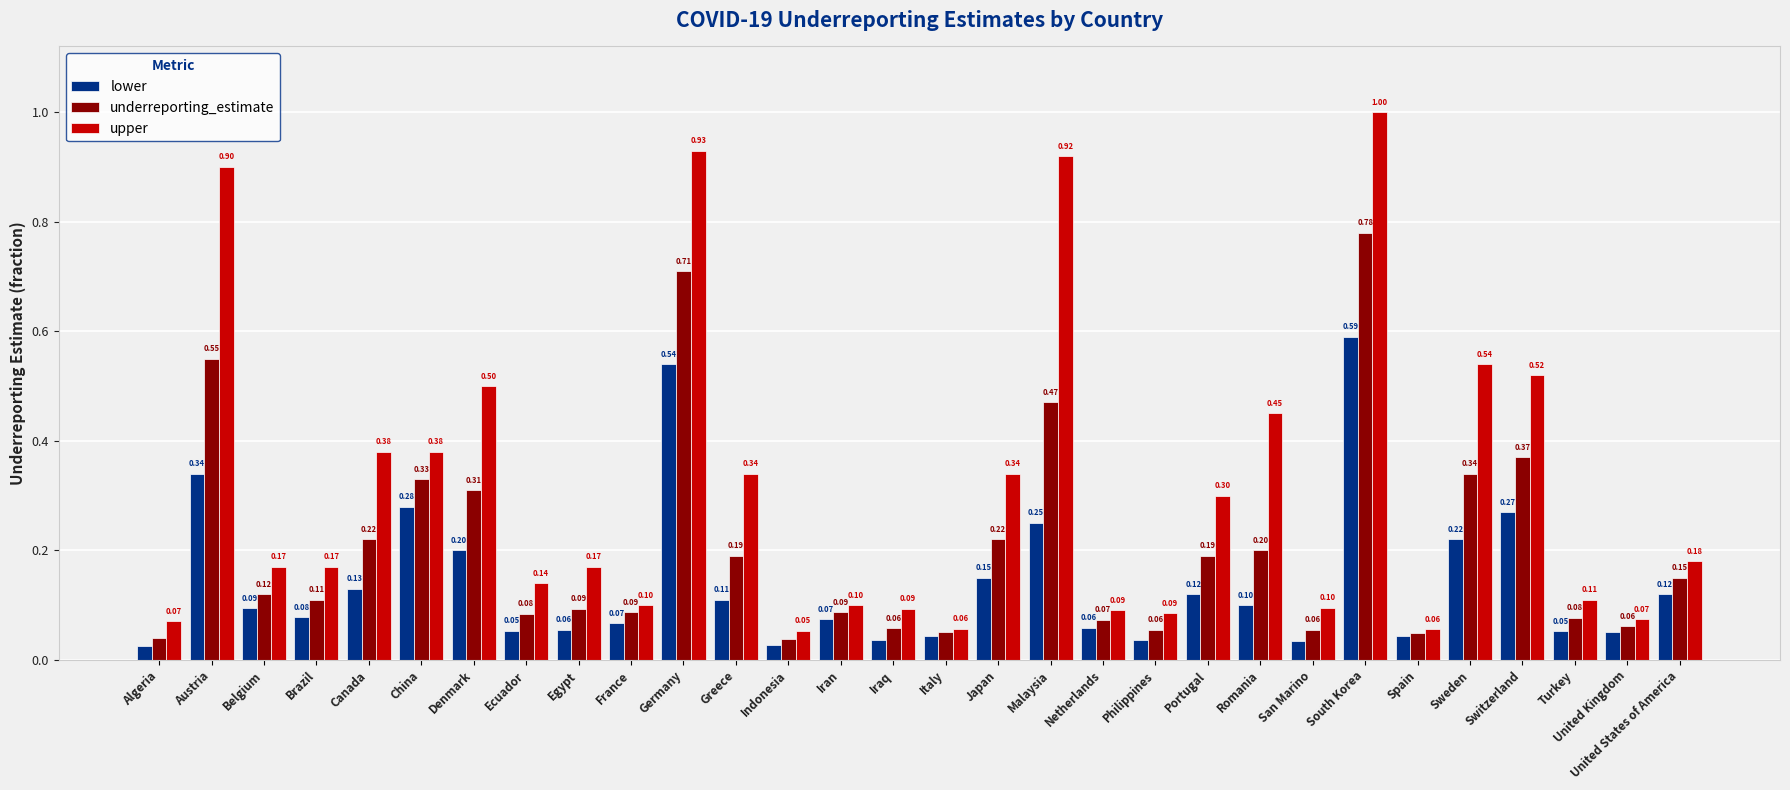

Rank the series at Egypt from highest to lowest value.

upper, underreporting_estimate, lower